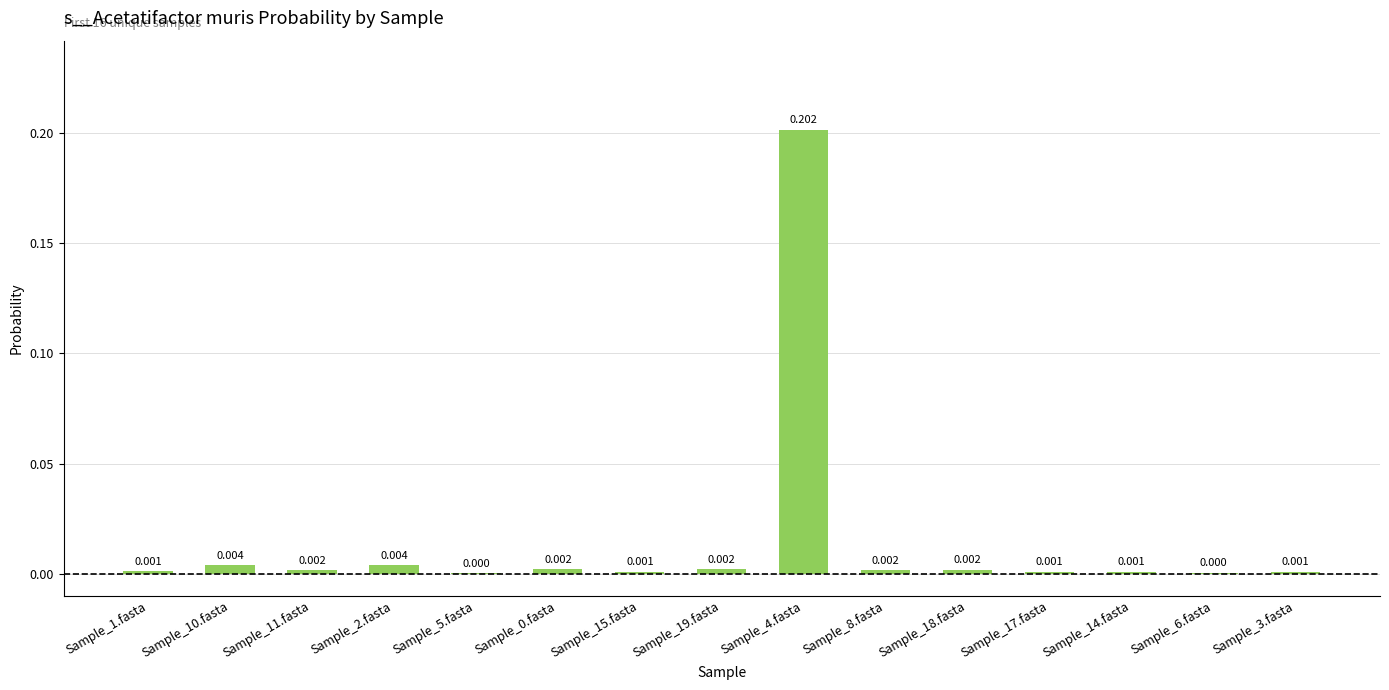

At which category does the chart reach its peak across all series?

Sample_4.fasta